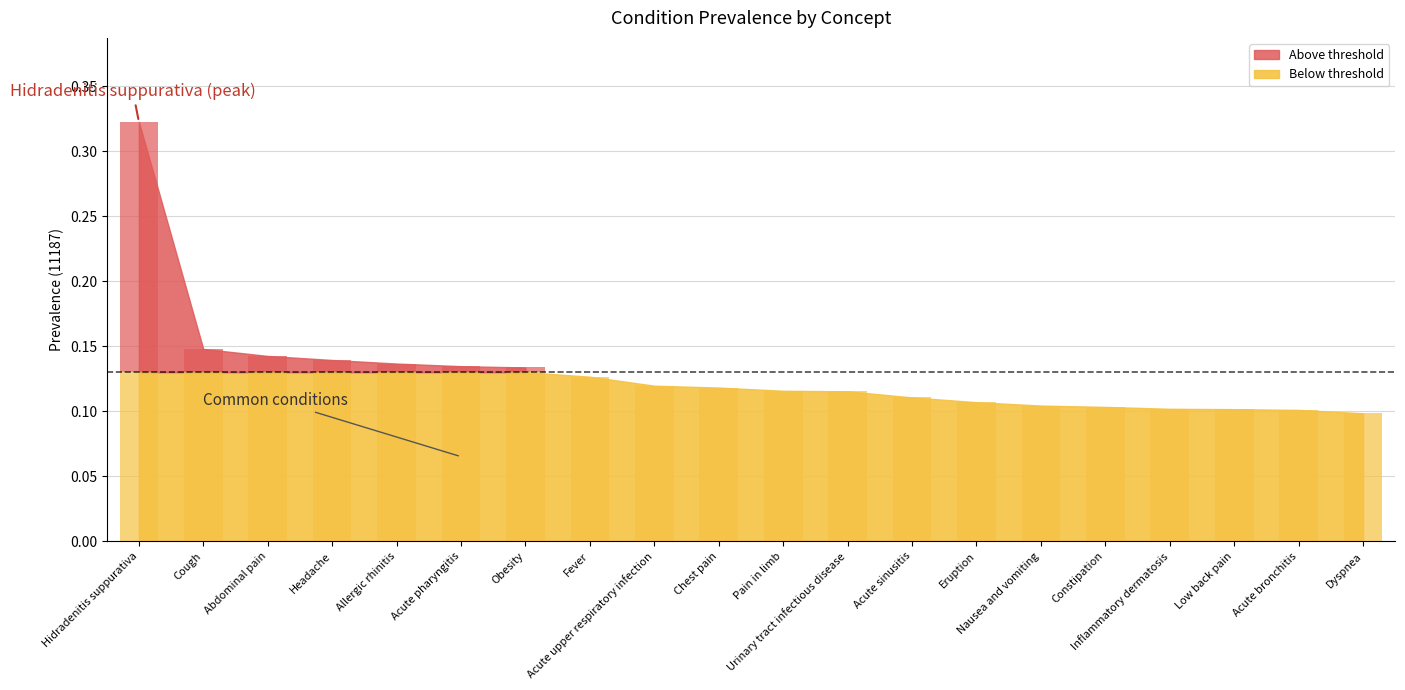

What is the smallest value displayed?

0.1